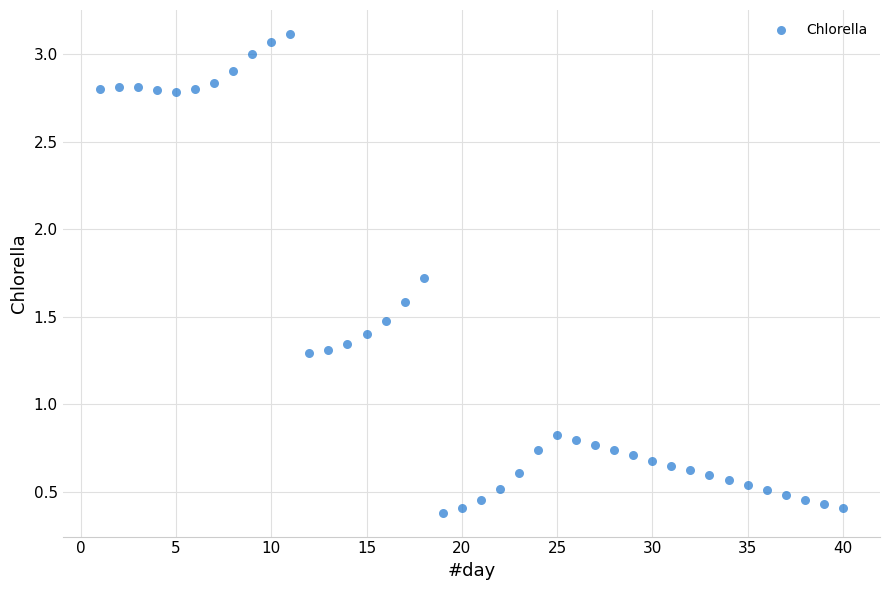

What is the range of X values (max minus min)?

39.0